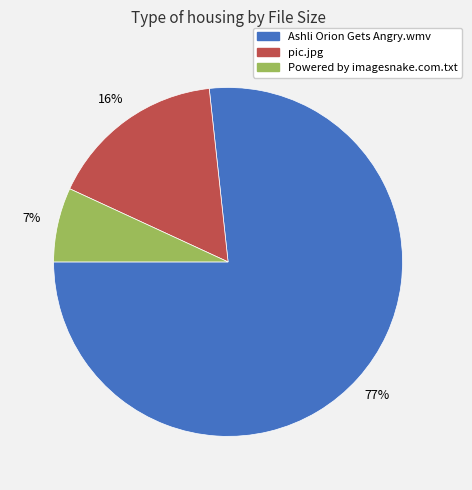

The Ashli Orion Gets Angry.wmv slice represents 69% of the pie. True or false?

False